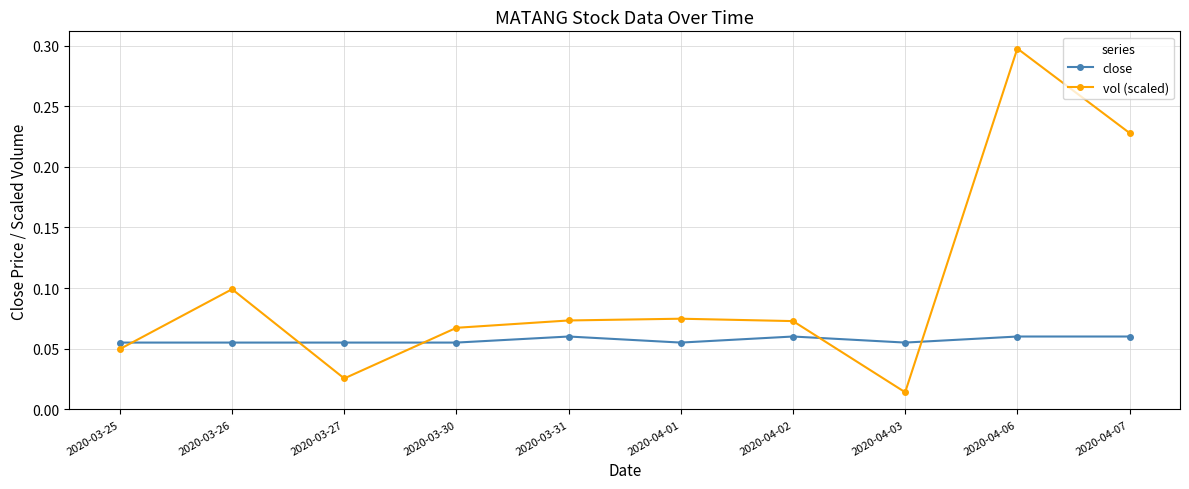

Which label corresponds to the smallest value in the chart?

2020-04-03